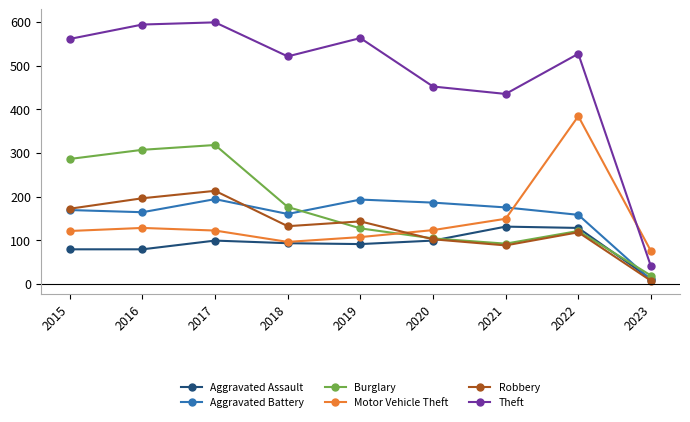

At which label does Burglary first exceed 127?

2015